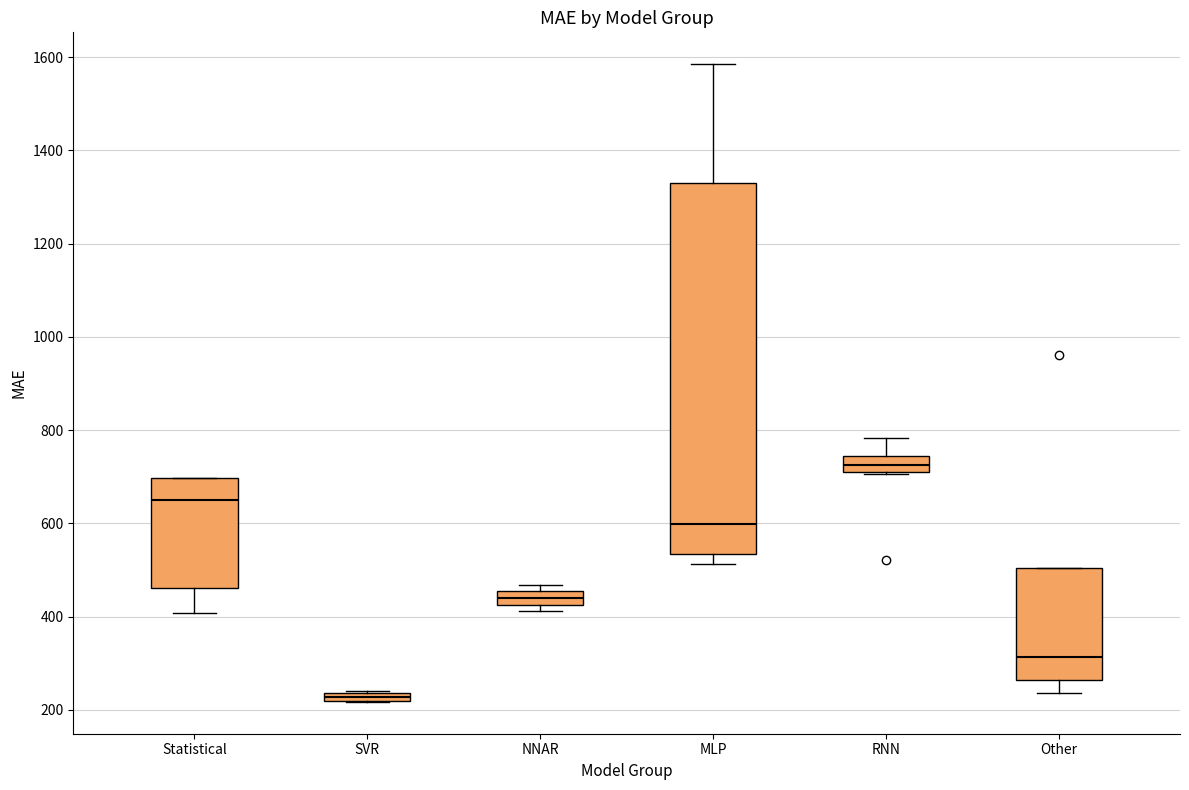

Comparing the boxes themselves (not the whiskers), which one is the tallest?

MLP